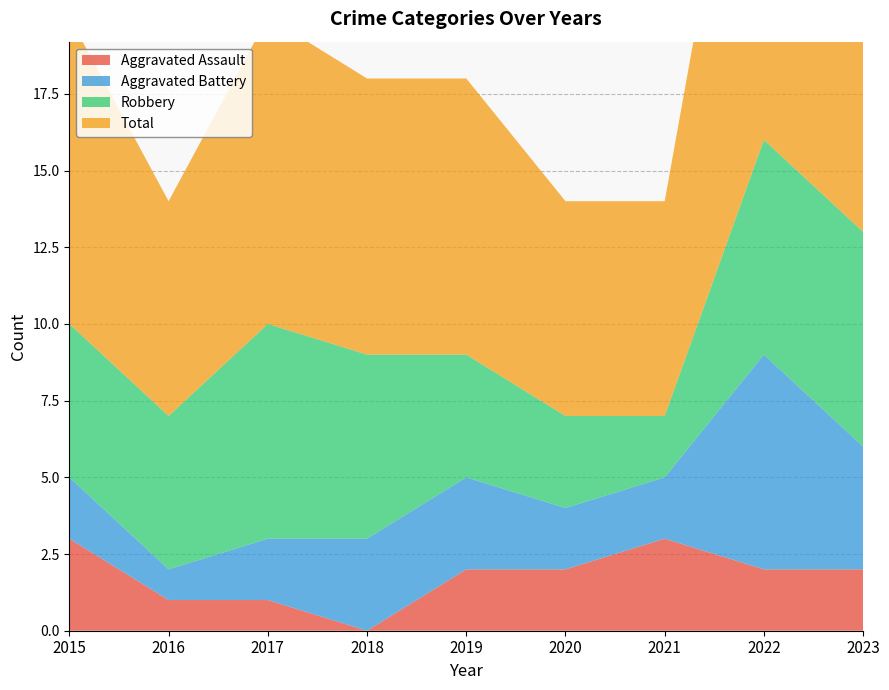

Reading left to right, list all the values displayed in this chart.

Aggravated Assault: 2015=3	2016=1	2017=1	2018=0	2019=2	2020=2	2021=3	2022=2	2023=2
Aggravated Battery: 2015=2	2016=1	2017=2	2018=3	2019=3	2020=2	2021=2	2022=7	2023=4
Robbery: 2015=5	2016=5	2017=7	2018=6	2019=4	2020=3	2021=2	2022=7	2023=7
Total: 2015=10	2016=7	2017=10	2018=9	2019=9	2020=7	2021=7	2022=16	2023=14